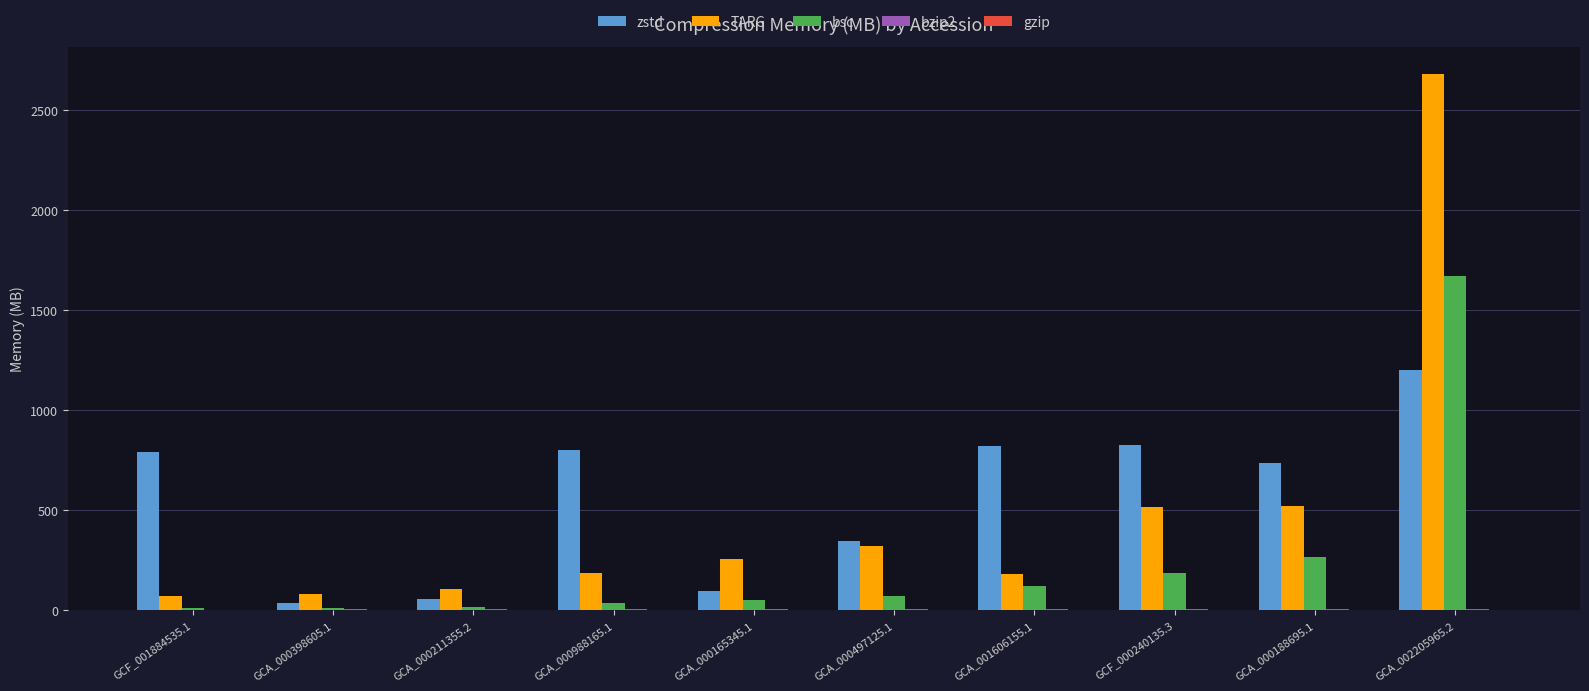

Between GCA_000165345.1 and GCA_000188695.1, which series saw the biggest shift?

zstd